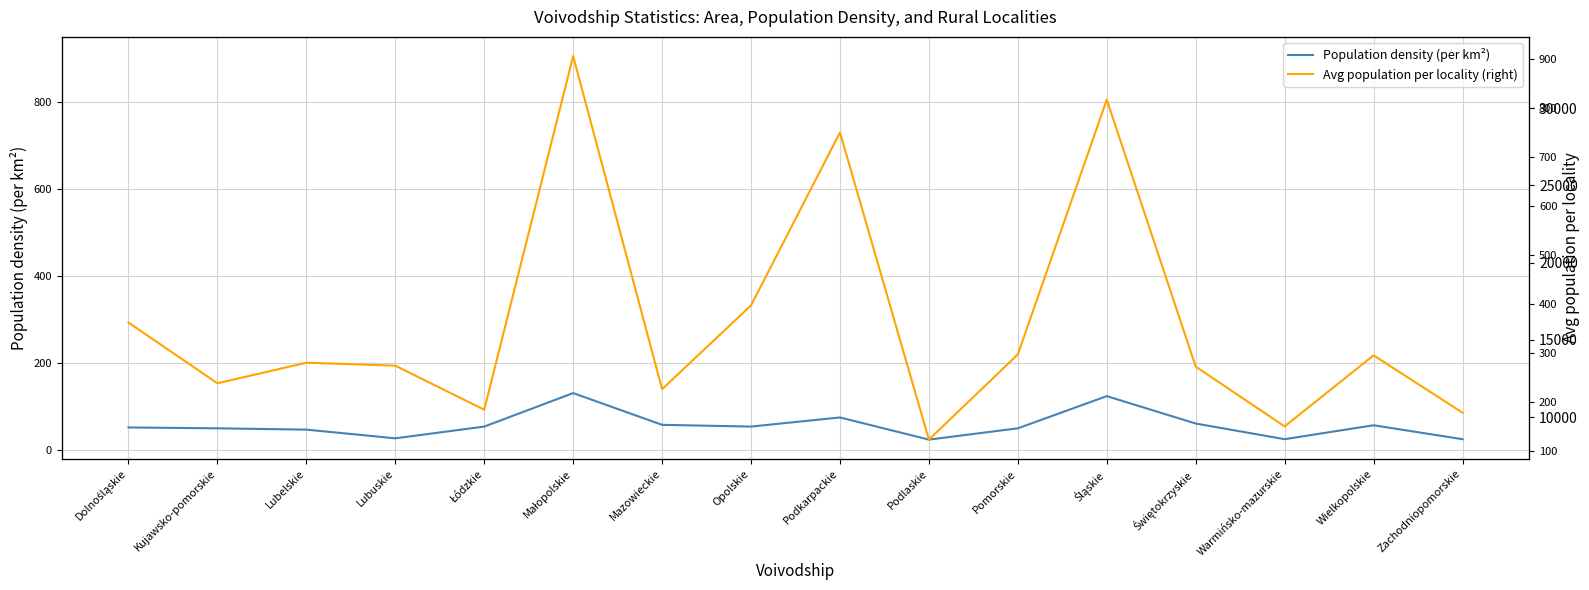

Reading left to right, transcribe all the data shown in this chart.

Population density (per km²): Dolnośląskie=52	Kujawsko-pomorskie=50	Lubelskie=47	Lubuskie=27	Łódzkie=54	Małopolskie=131	Mazowieckie=58	Opolskie=54	Podkarpackie=75	Podlaskie=24	Pomorskie=50	Śląskie=124	Świętokrzyskie=61	Warmińsko-mazurskie=25	Wielkopolskie=57	Zachodniopomorskie=25
Area (km²): Dolnośląskie=17782	Kujawsko-pomorskie=17142	Lubelskie=24104	Lubuskie=13109	Łódzkie=17035	Małopolskie=13524	Mazowieckie=33364	Opolskie=8564	Podkarpackie=16605	Podlaskie=19261	Pomorskie=17251	Śląskie=8543	Świętokrzyskie=10931	Warmińsko-mazurskie=23557	Wielkopolskie=28280	Zachodniopomorskie=21447
Avg population per locality (right): Dolnośląskie=362	Kujawsko-pomorskie=238	Lubelskie=280	Lubuskie=274	Łódzkie=184	Małopolskie=906	Mazowieckie=226	Opolskie=397	Podkarpackie=750	Podlaskie=123	Pomorskie=297	Śląskie=817	Świętokrzyskie=272	Warmińsko-mazurskie=150	Wielkopolskie=295	Zachodniopomorskie=178